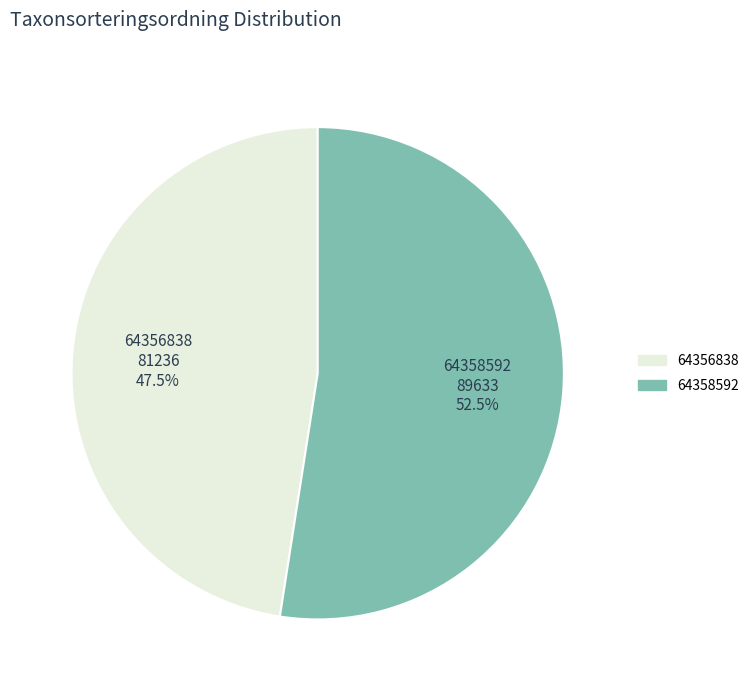

Count the number of slices in the pie.

2